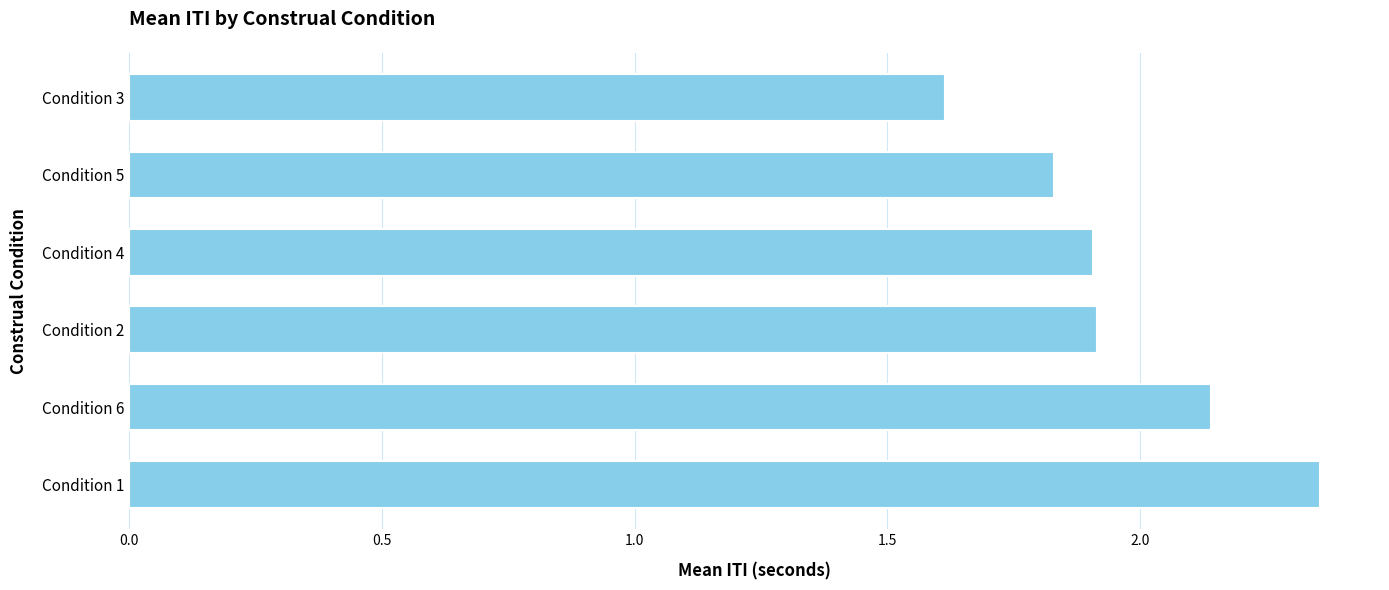

At which label is the value closest to 1?

Condition 3